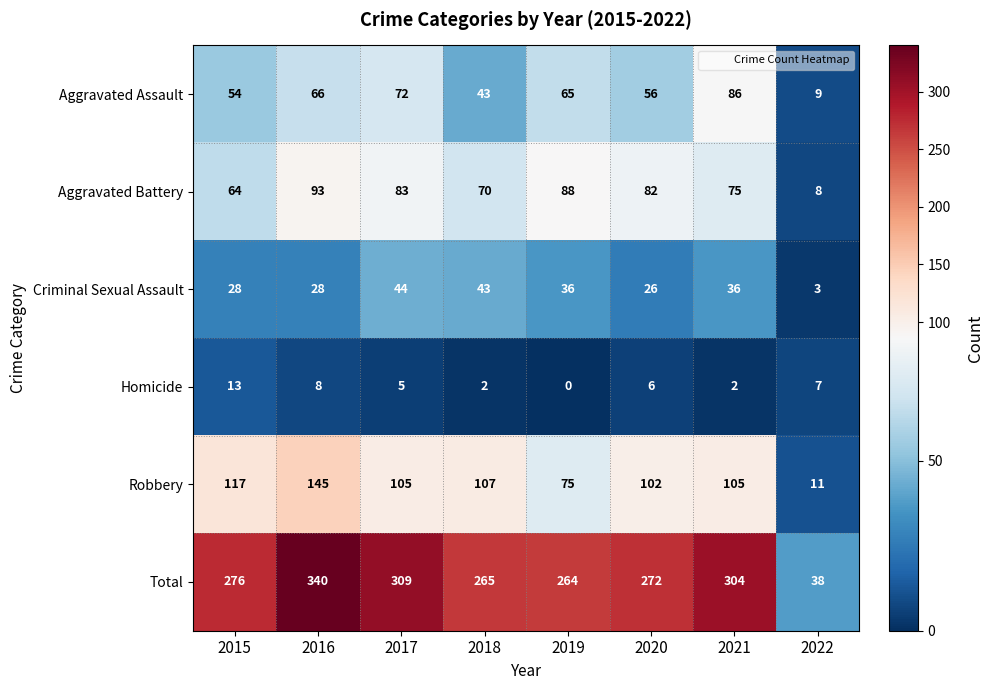

Which series has the widest spread of values?

Total